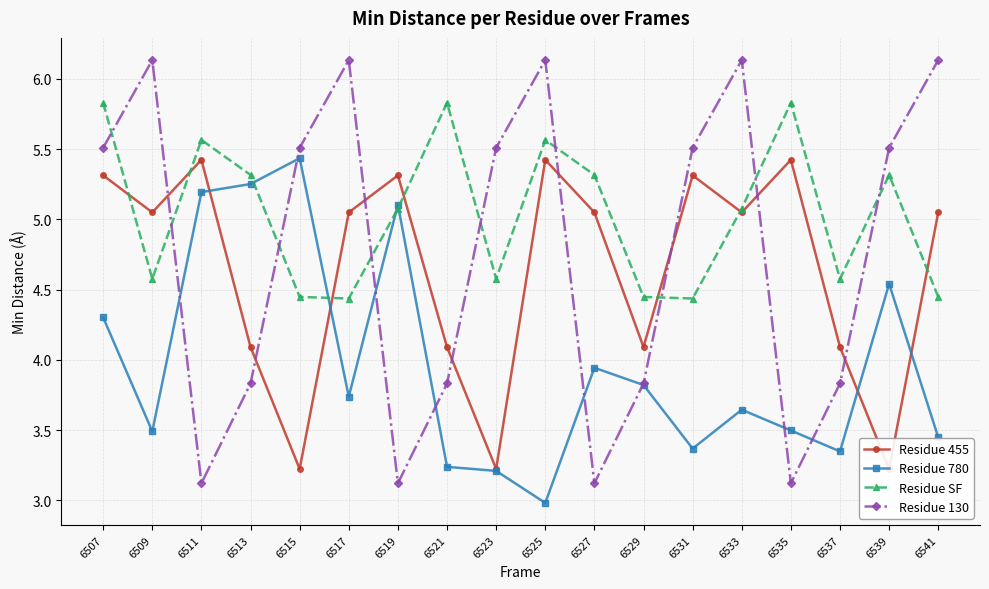

Is it true that Residue 780 equals 4.8 at 6523?

False